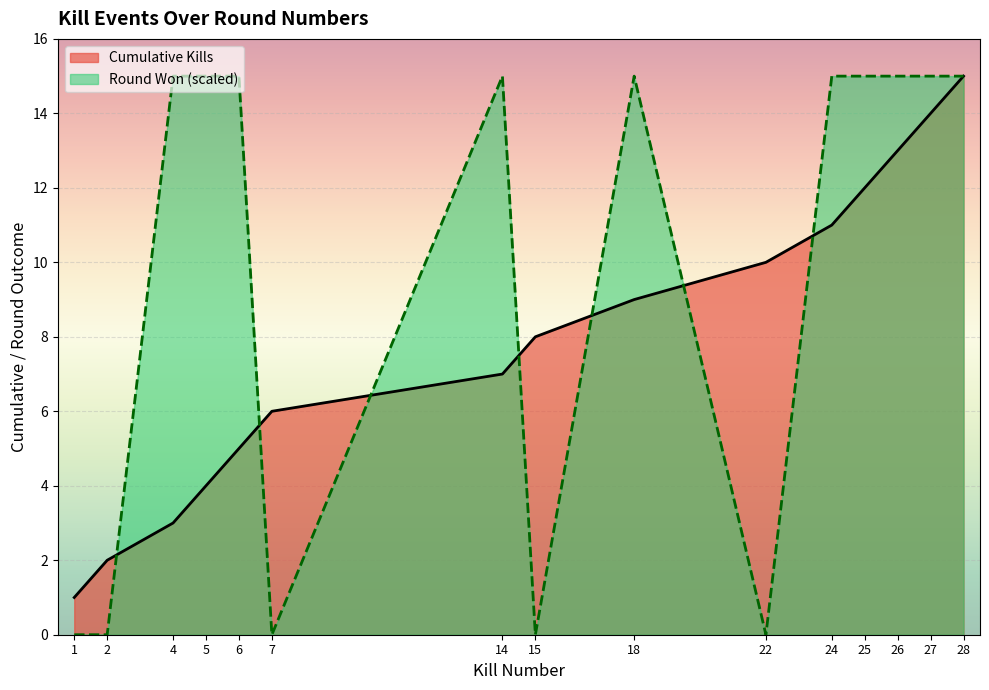

True or false: Round Won (1=yes, 0=no) has a value of 0 at 1.

True